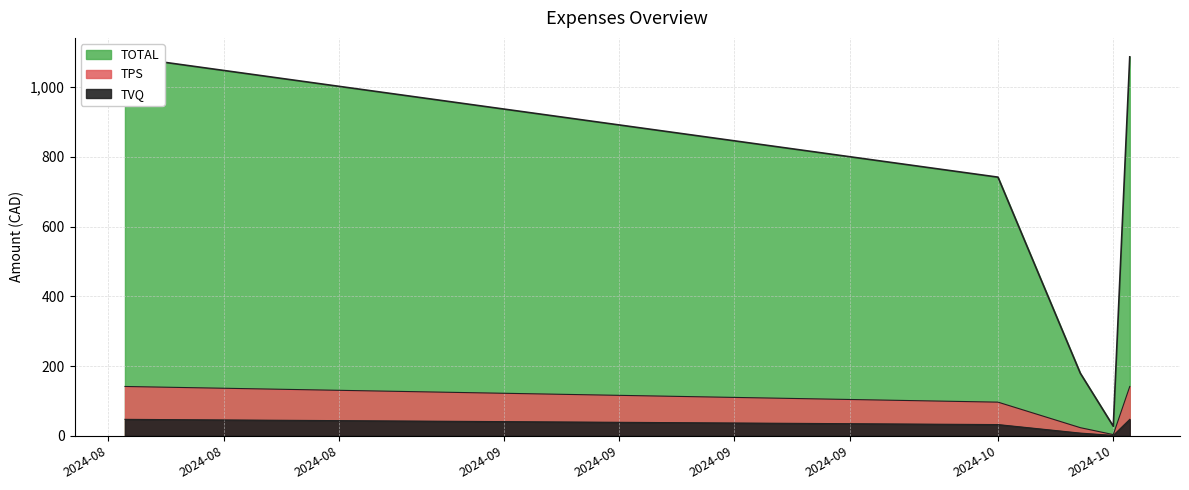

What is the difference between the second highest and minimum values in the TOTAL series?

1059.1